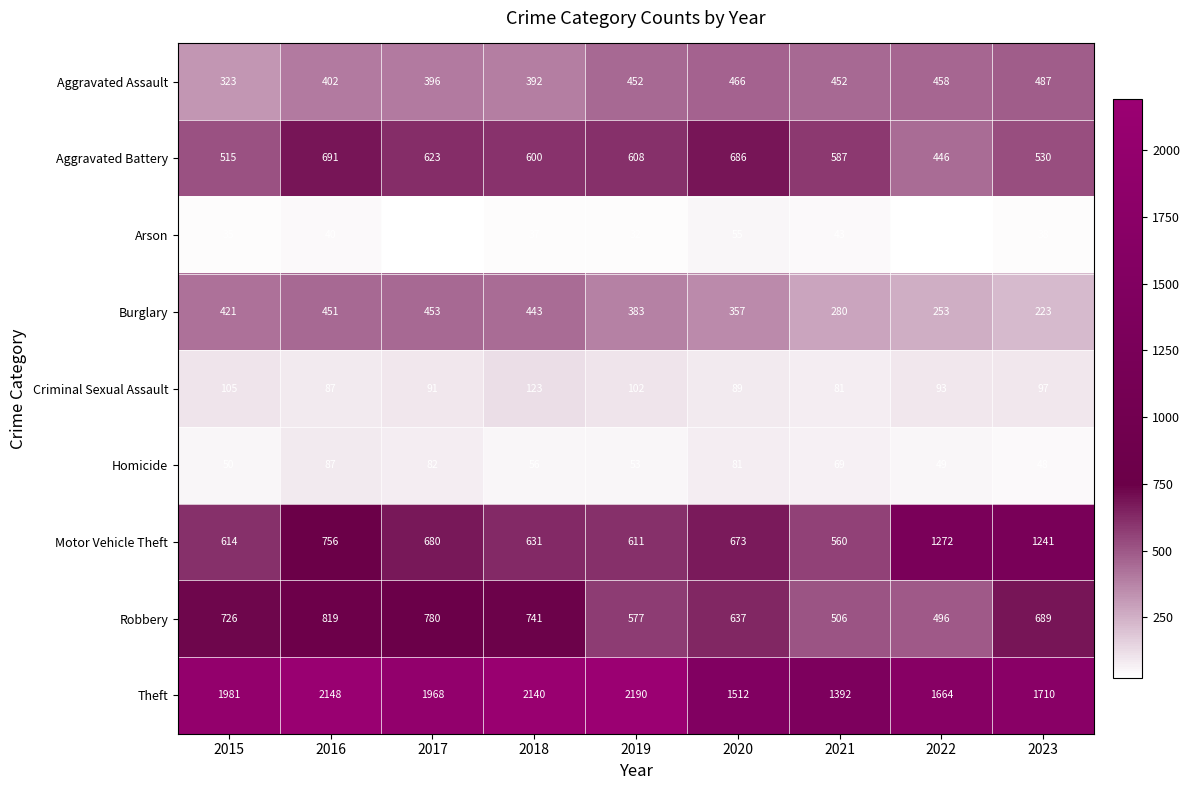

Which series changed the most between 2019 and 2020?

Theft